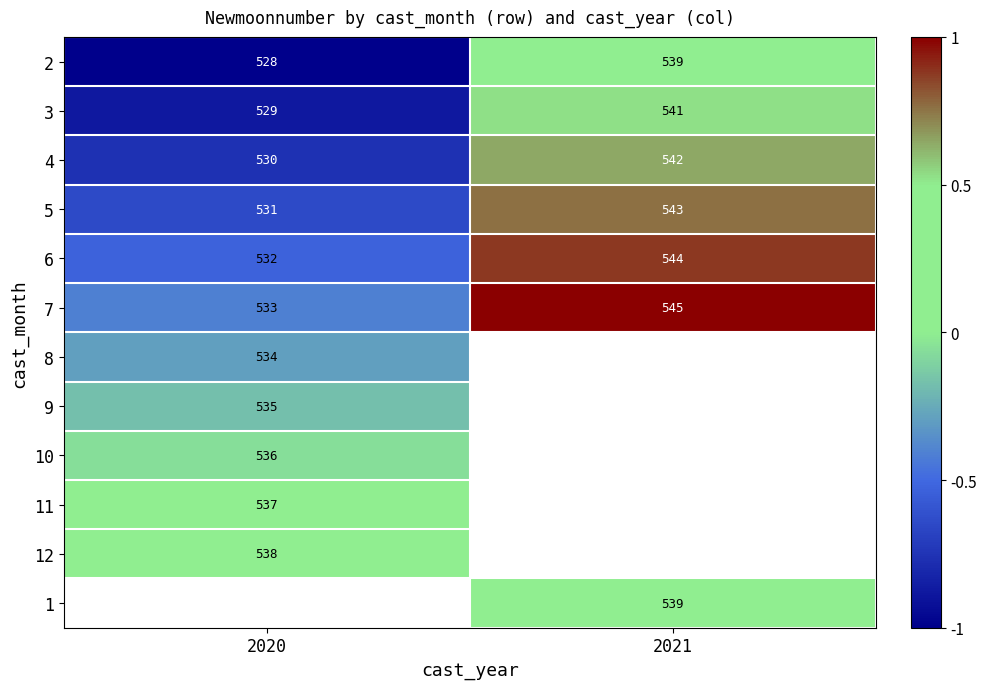

True or false: 7 has a value of 545 at 2021.

True